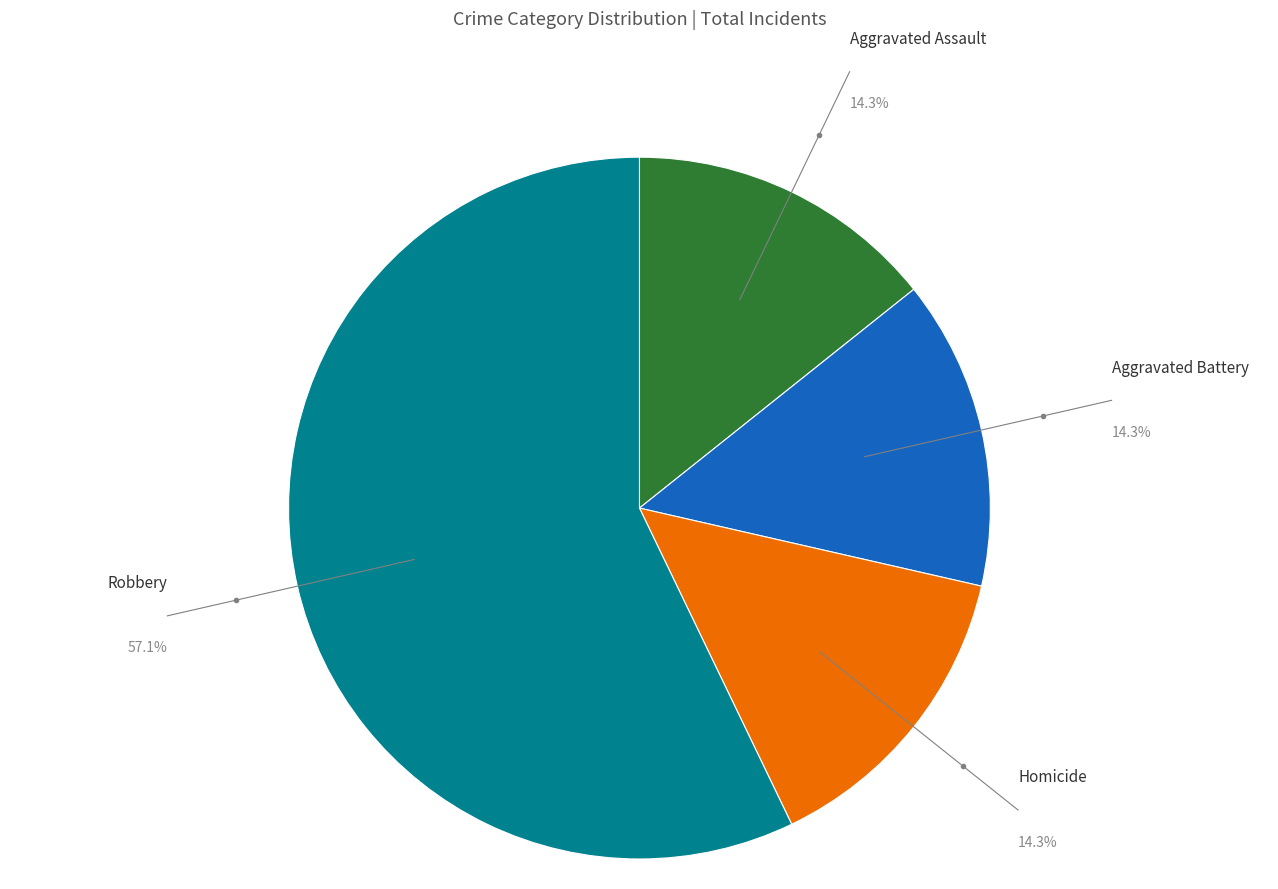

To the nearest percent, what is the combined percentage of Robbery and Aggravated Assault?

71%